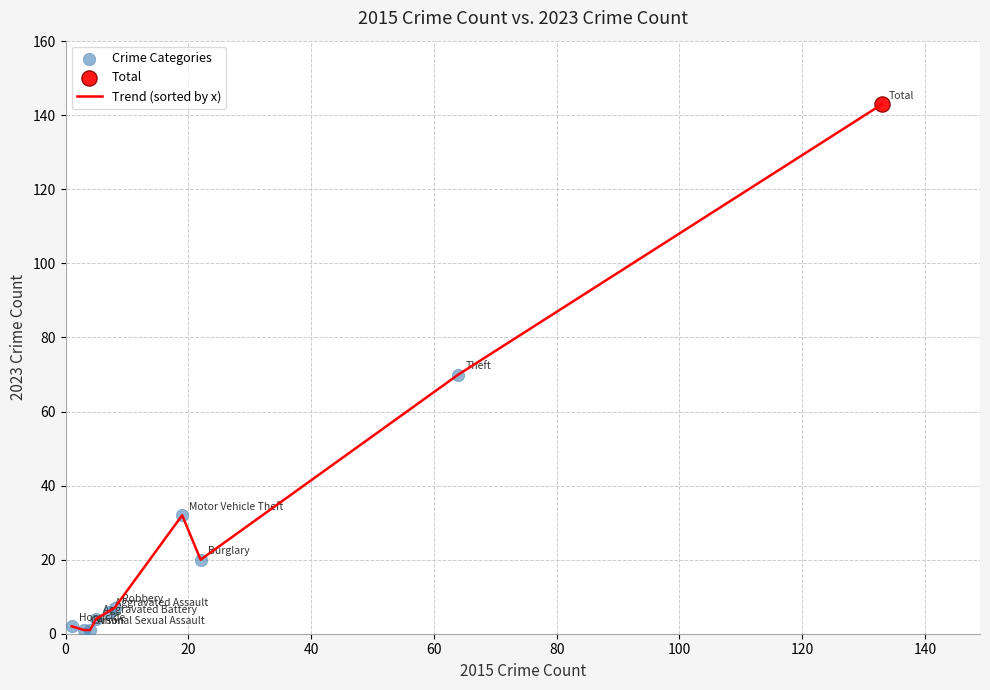

What is the difference between the maximum and minimum values?

142